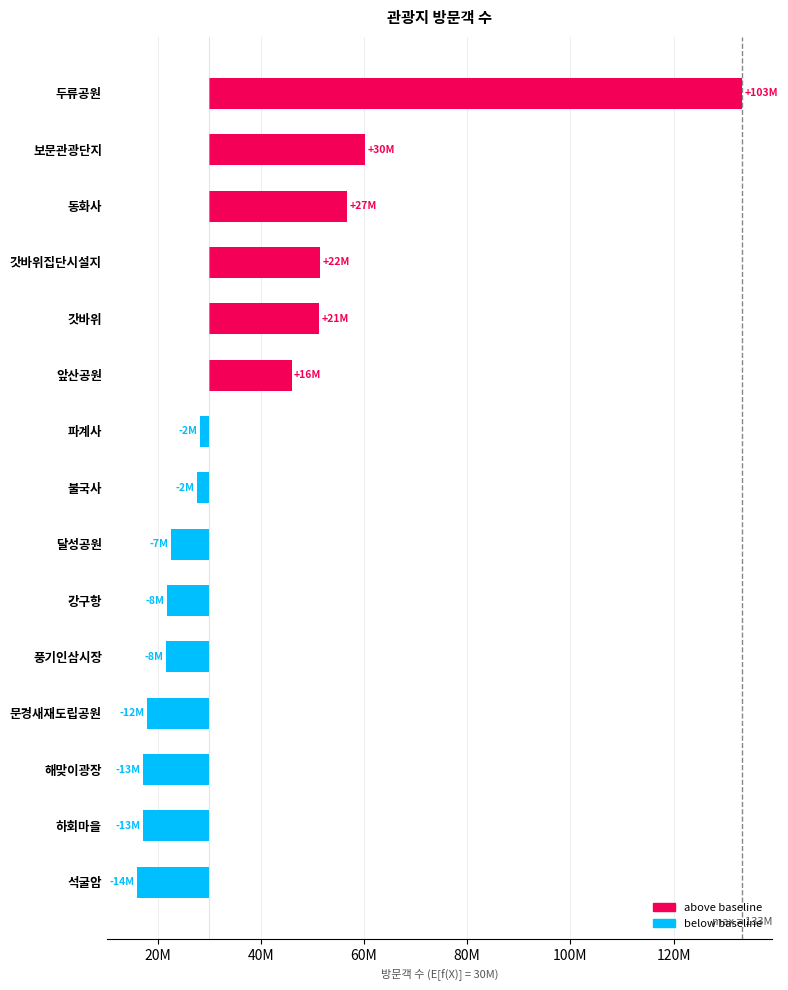

Reading left to right, extract all data points from this chart.

103245696	30215672	26663992	21517471	21246042	15947380	-1740809	-2288095	-7468508	-8140961	-8443593	-12101933	-12810776	-12849123	-13981249